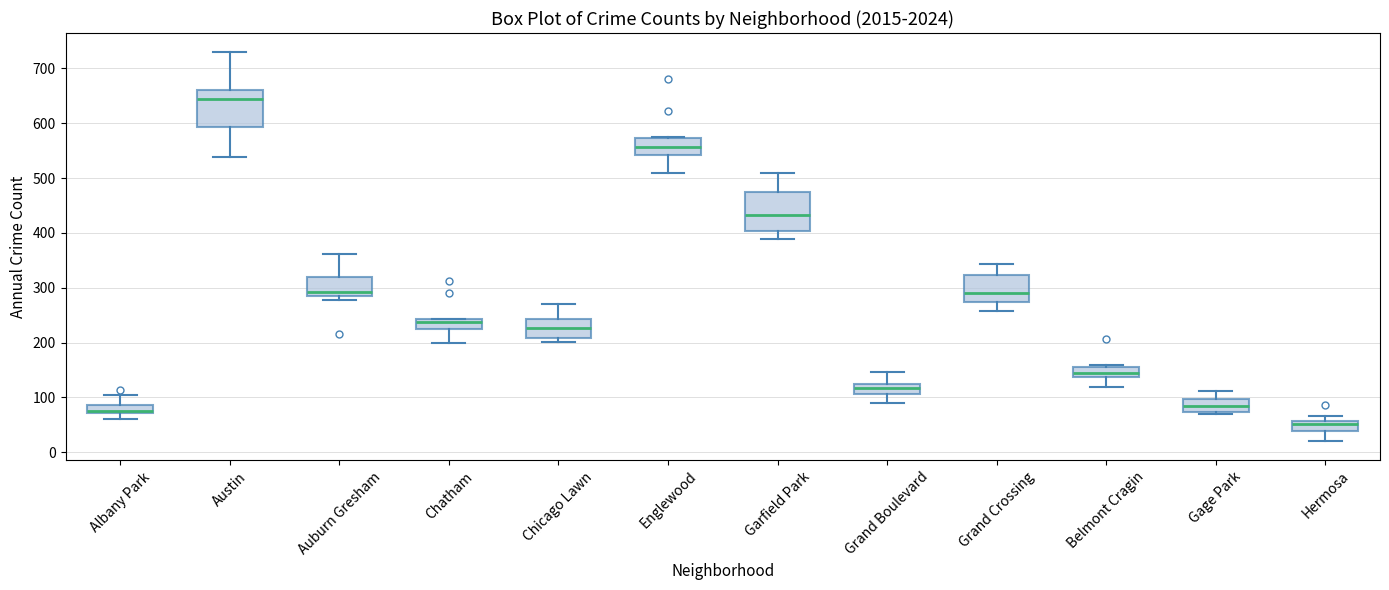

Which box has the lowest median line?

Hermosa